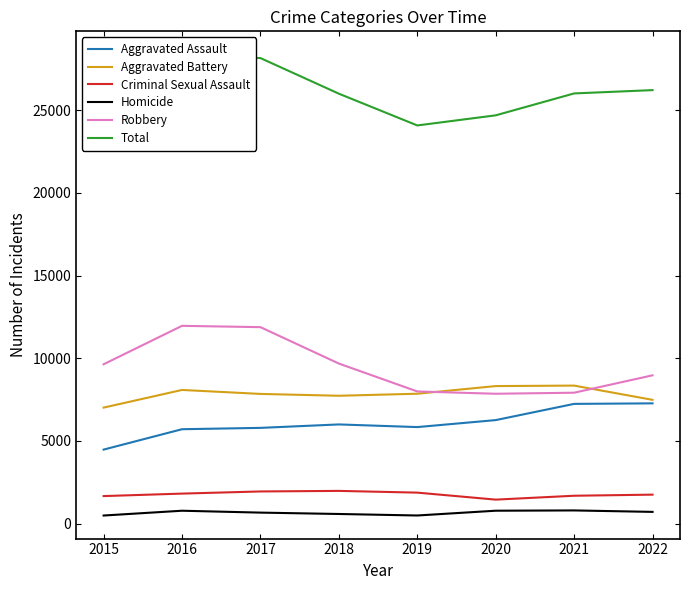

Between 2018 and 2019, which series saw the biggest shift?

Total